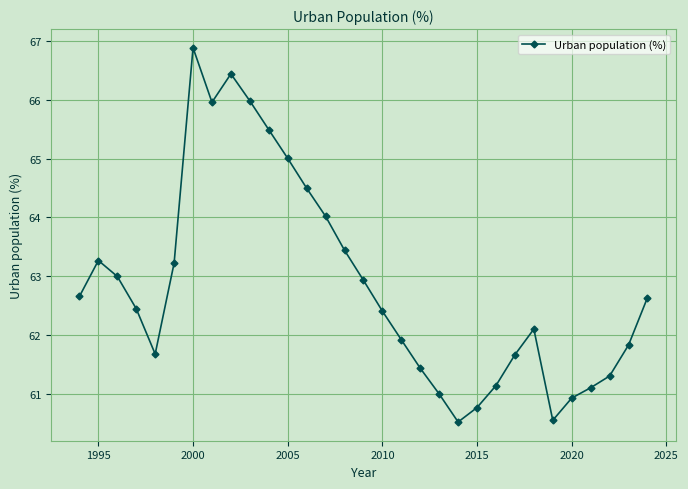

How many points are lower than both their immediate neighbors (excluding endpoints)?

4